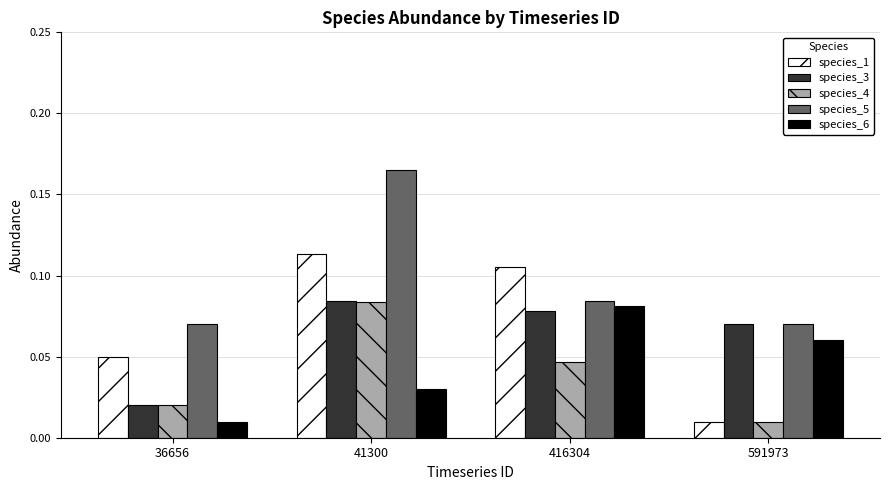

Which category has the highest value in the species_3 series?

41300